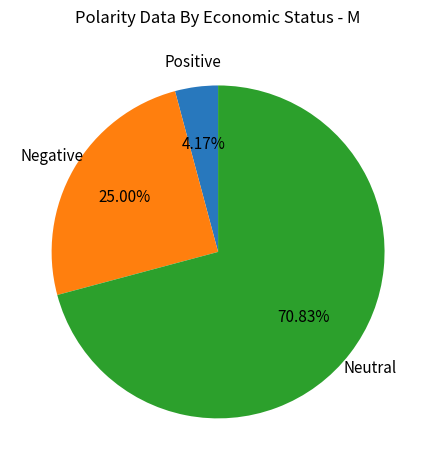

Is there a majority slice in this chart?

Yes